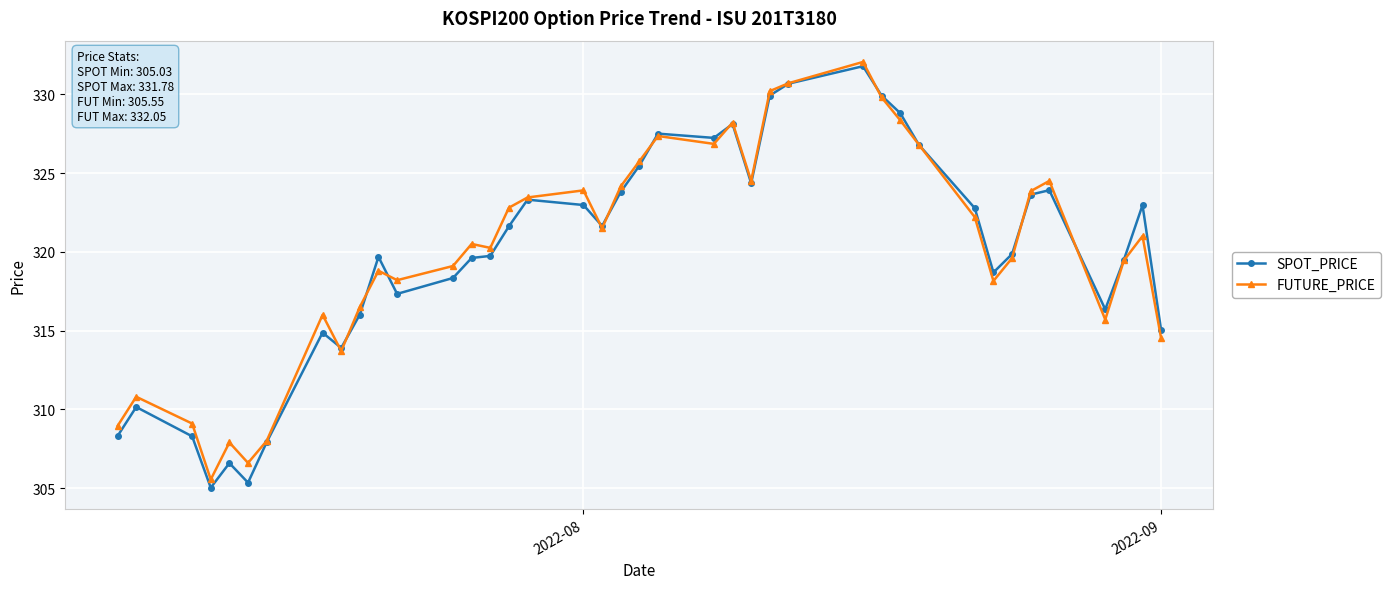

What is the value of the SPOT_PRICE point at the 27th from the left?

330.7